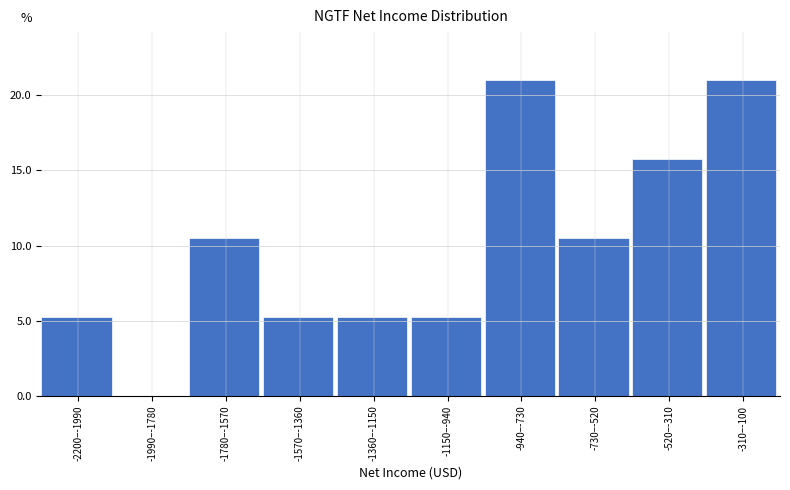

Reading right to left, transcribe all the data shown in this chart.

-310–-100=21.1	-520–-310=15.8	-730–-520=10.5	-940–-730=21.1	-1150–-940=5.3	-1360–-1150=5.3	-1570–-1360=5.3	-1780–-1570=10.5	-1990–-1780=0.0	-2200–-1990=5.3